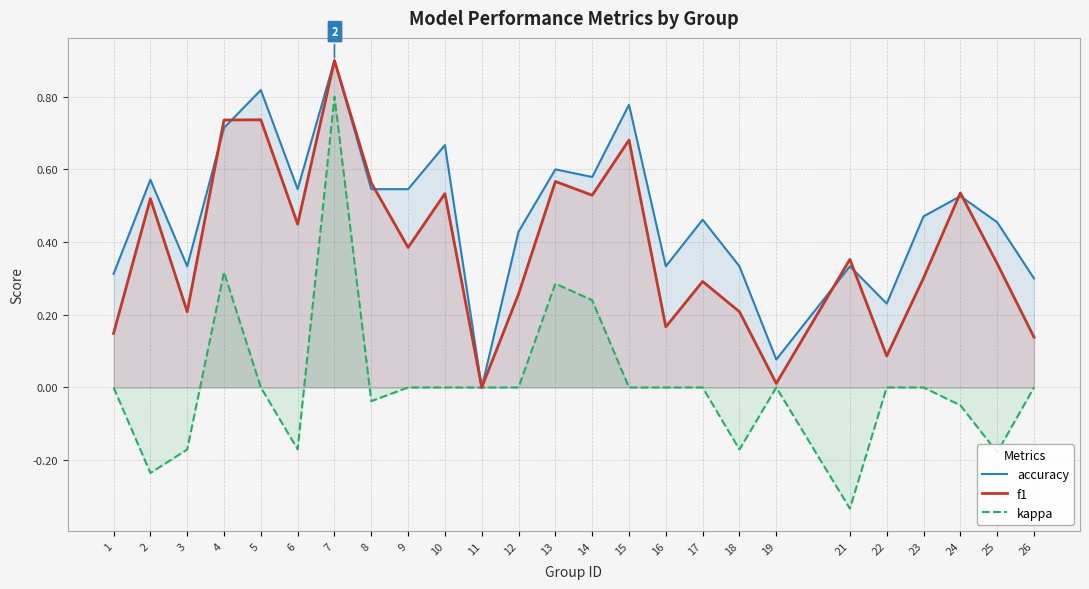

At which category is the sum across all series the highest?

7